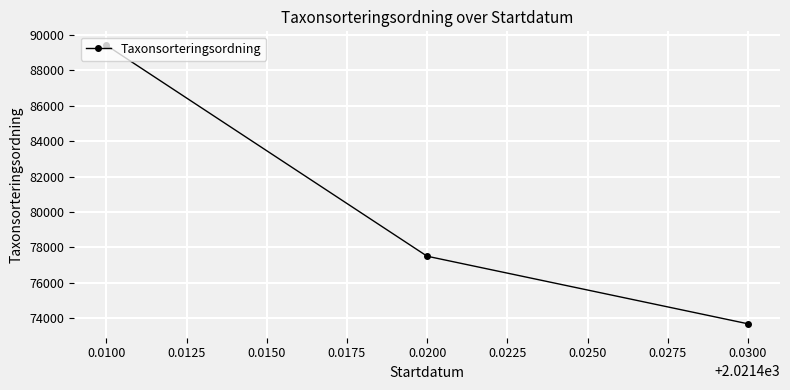

List the labels in order of value, smallest first.

0.0300, 0.0200, 0.0100